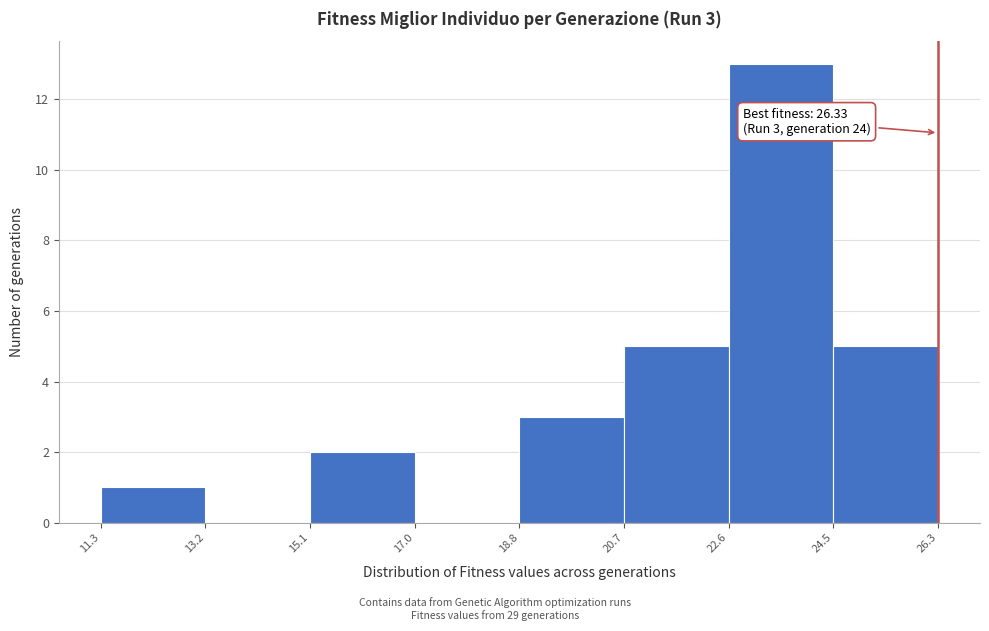

Over which range of the x-axis is the bar tallest?

22.6 to 24.5